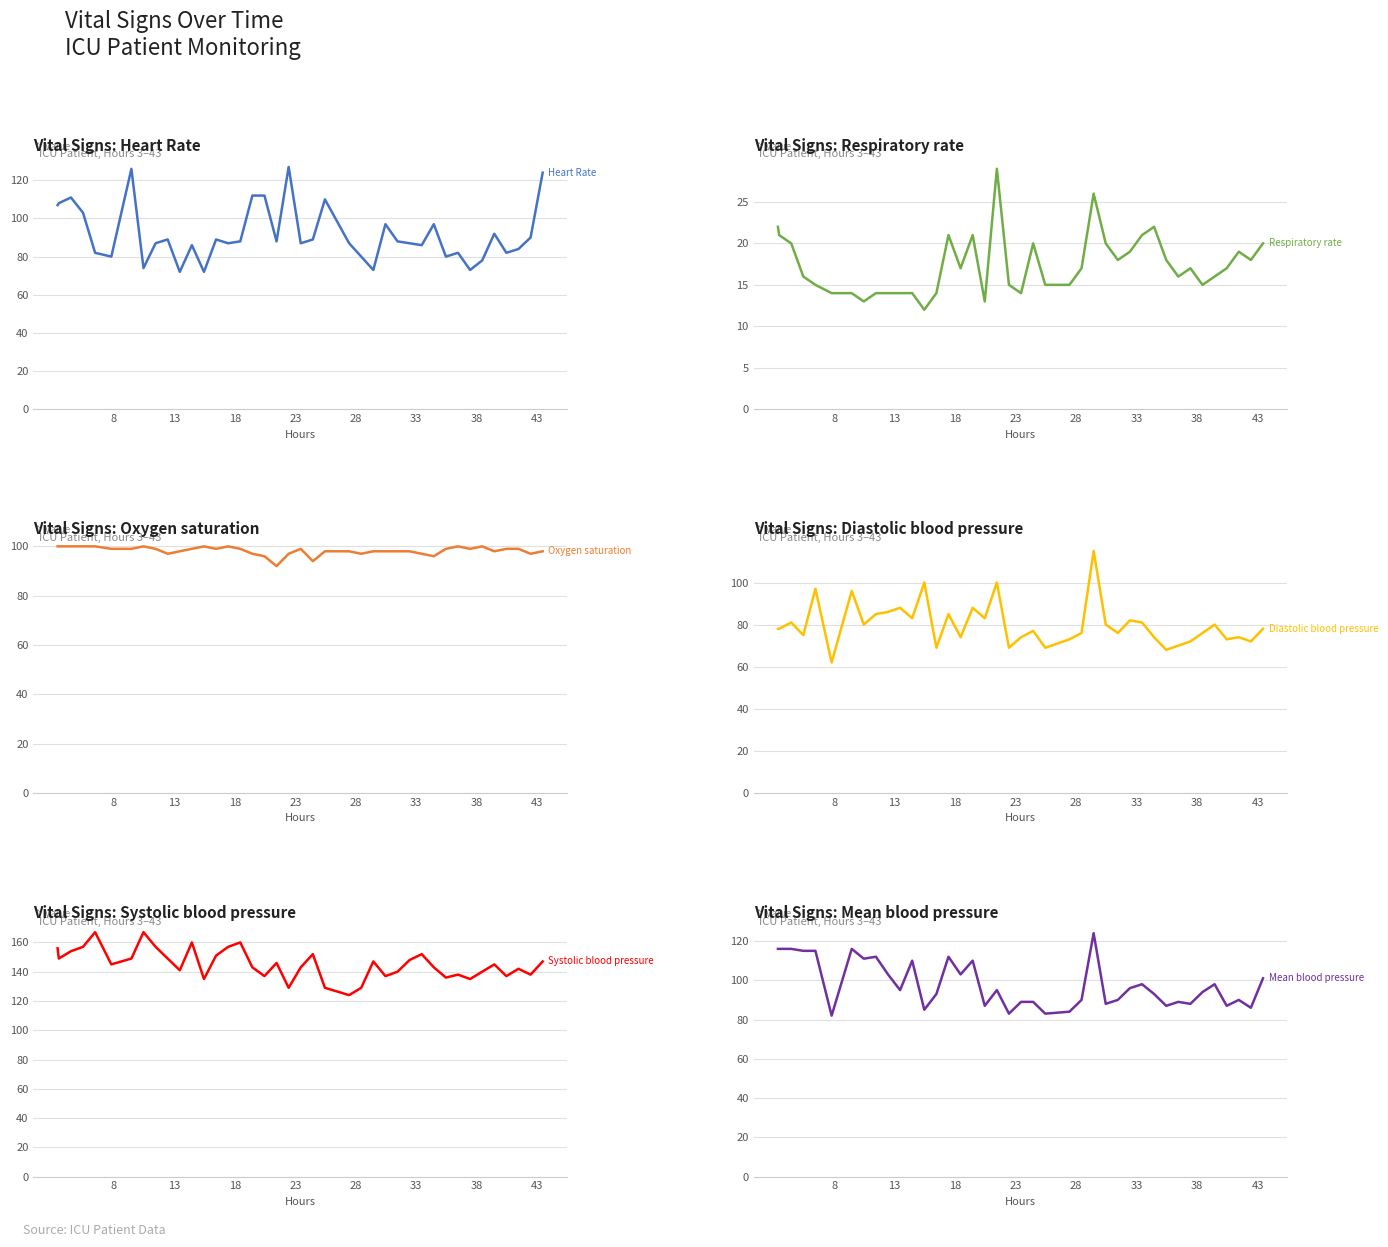

What are all the series names shown in the legend?

Heart Rate, Respiratory rate, Oxygen saturation, Diastolic blood pressure, Systolic blood pressure, Mean blood pressure